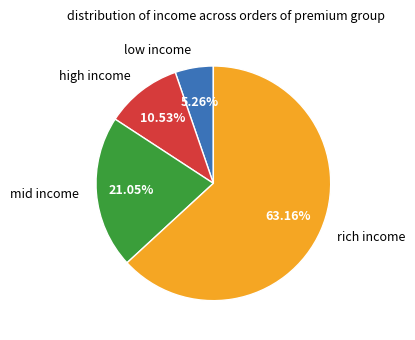

Rank the categories by value from highest to lowest.

rich income, mid income, high income, low income